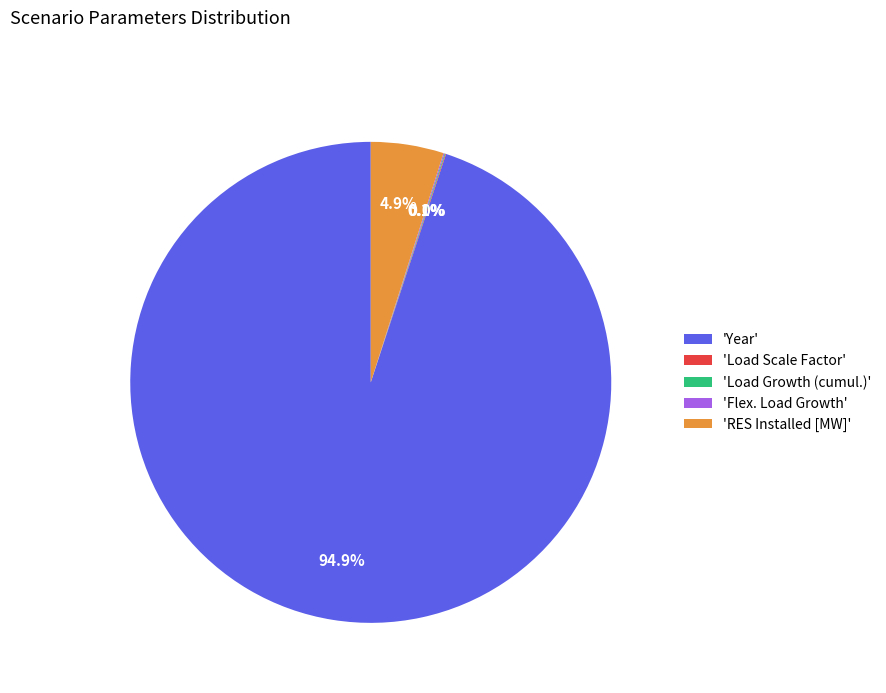

To the nearest percent, what is the difference between the largest and smallest slice percentages?

95%